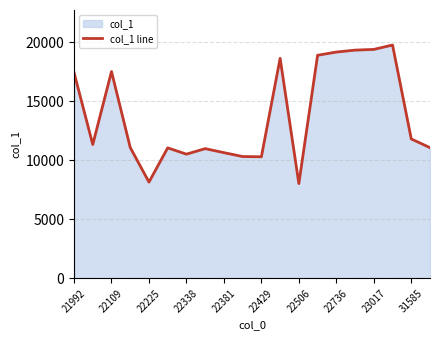

The chart shows a value of 18655.0 at 11. True or false?

True